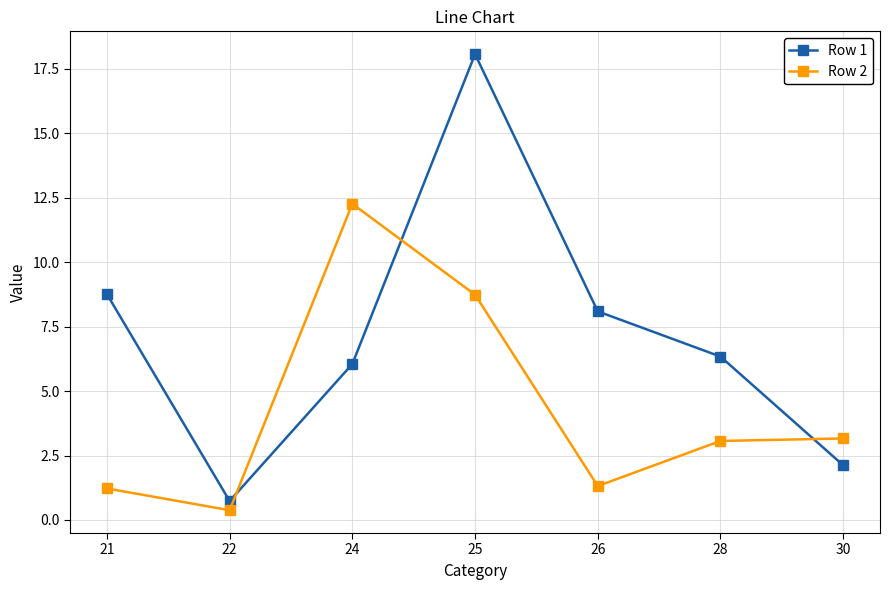

The Row 1 series shows 3.5 at 30. True or false?

False